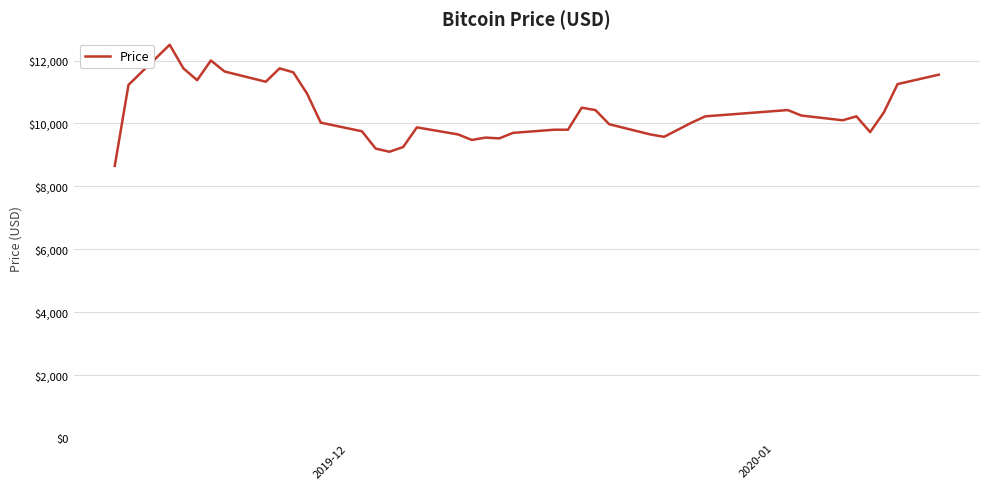

What is the minimum value shown in the chart?

8650